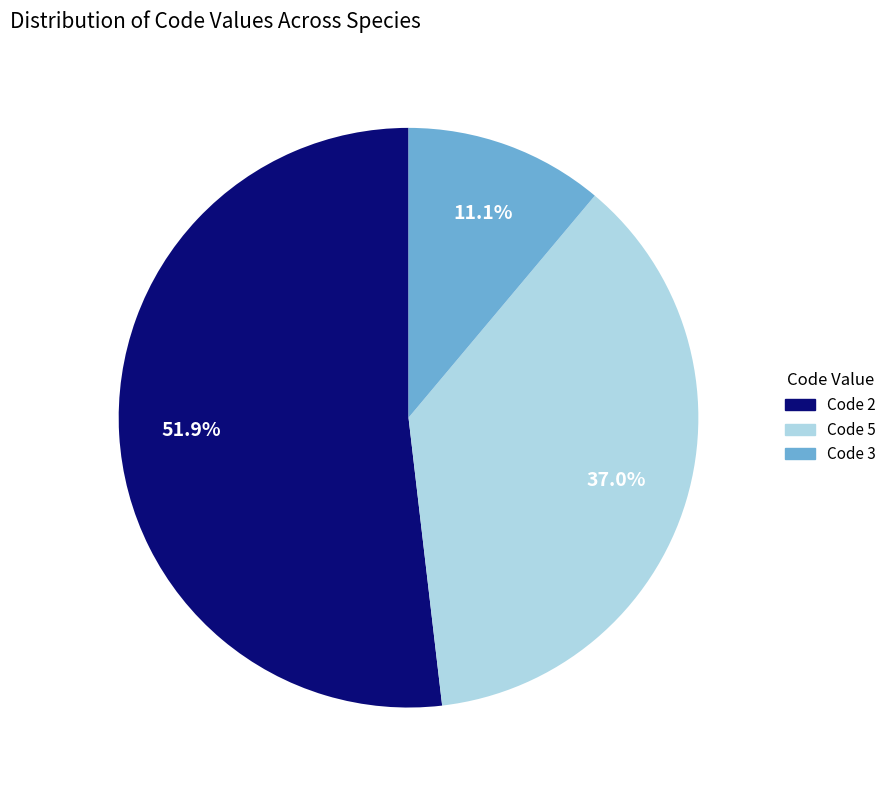

Is there any slice that represents more than half of the pie?

Yes